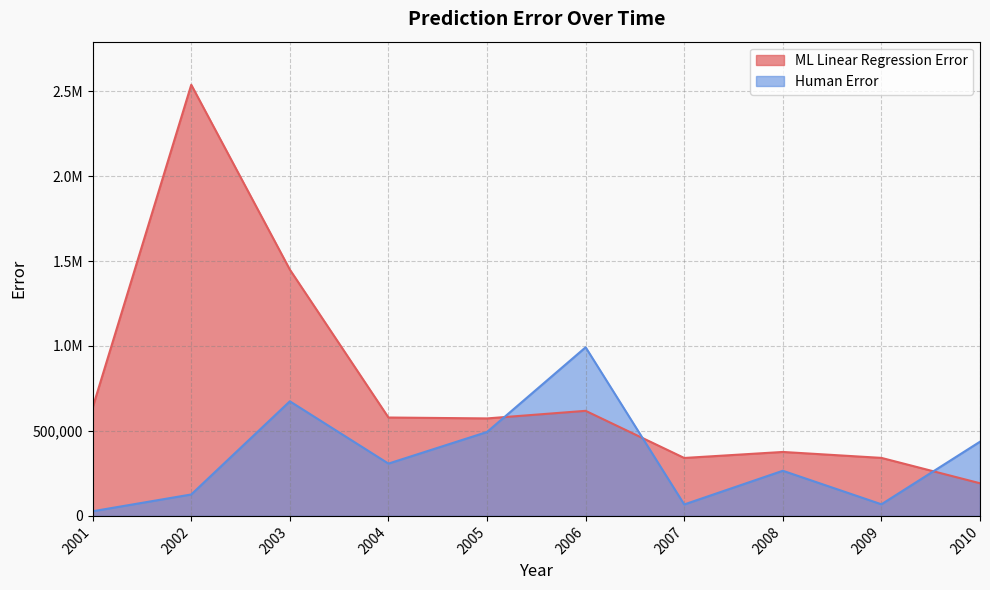

What is the difference between the second highest and minimum values in the Human Error series?

647060.0